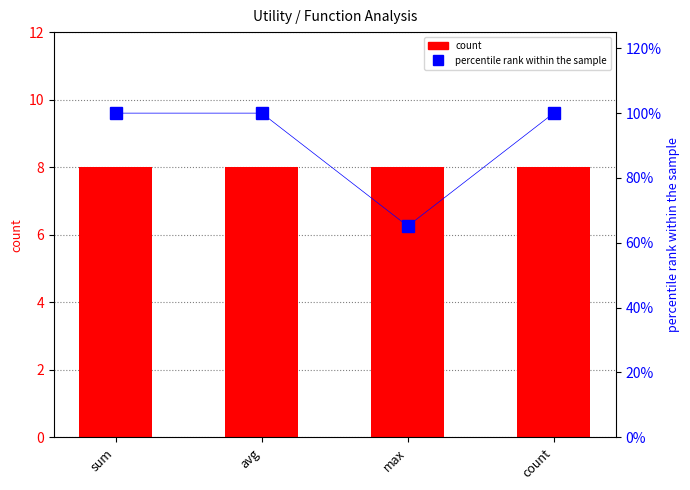

What is the maximum value shown in the chart?

100.0